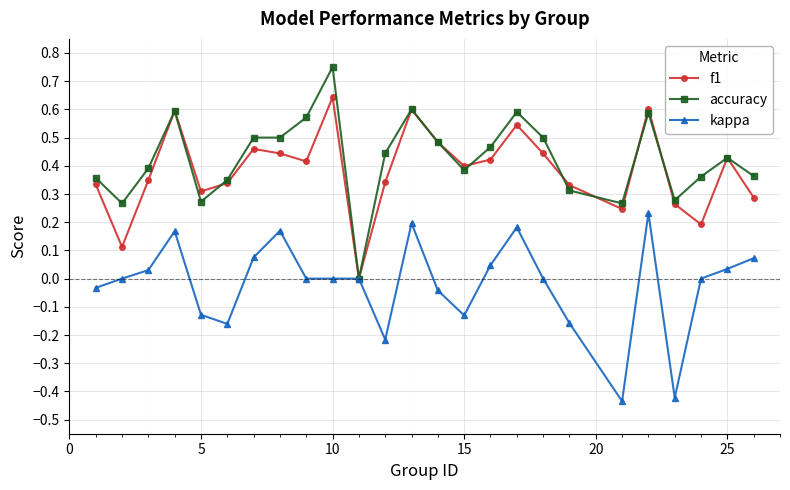

How many lines are shown in the chart?

3